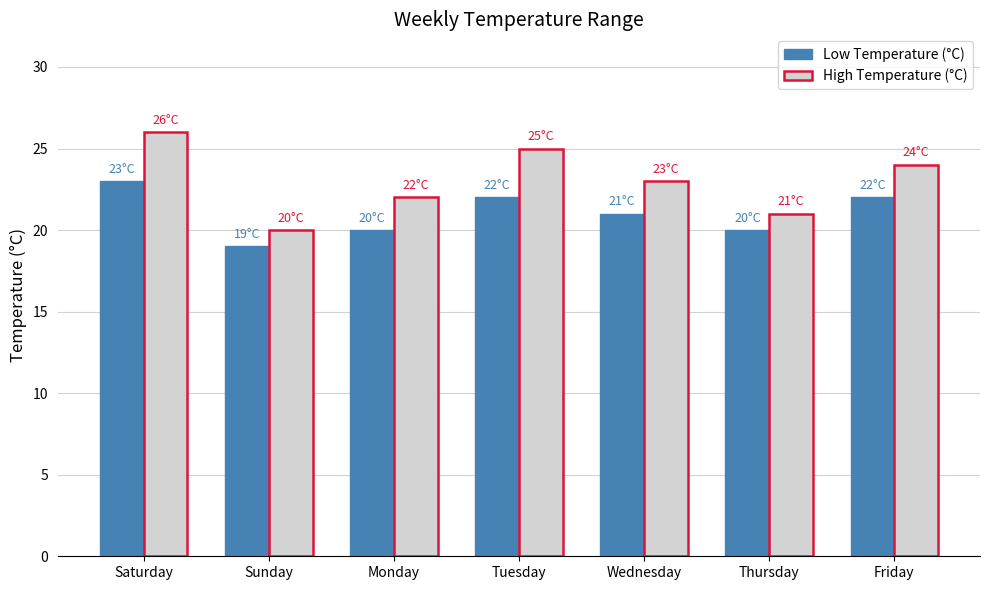

At which category is the sum across all series the highest?

Saturday